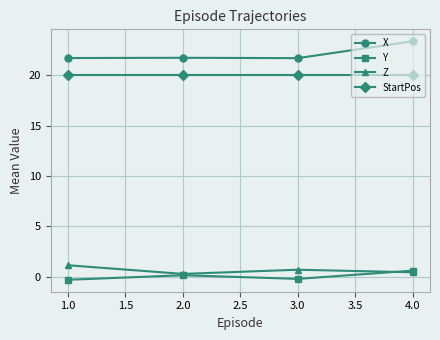

What is the sum of all Y values?

0.3